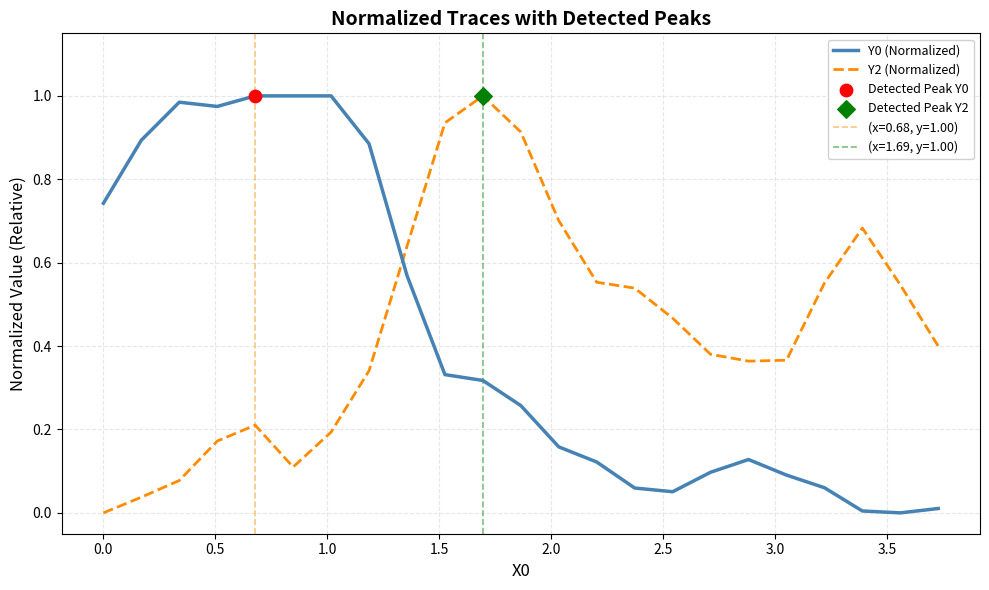

Which series contains the lowest Y value?

Y0 (Normalized)